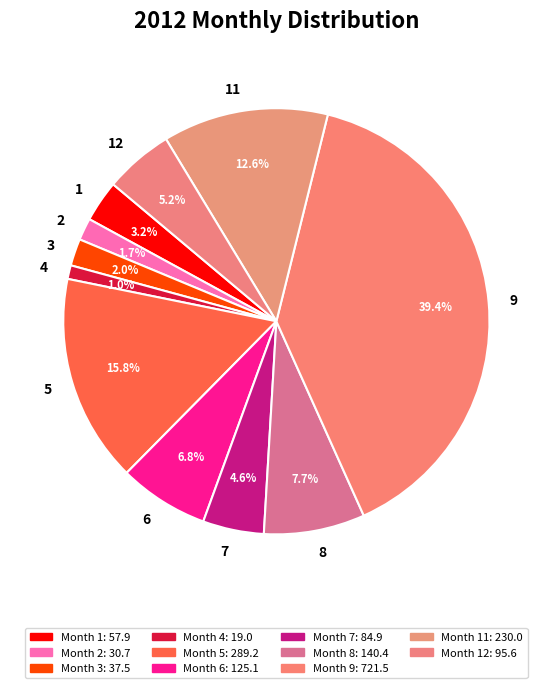

How many segments does this pie chart have?

11